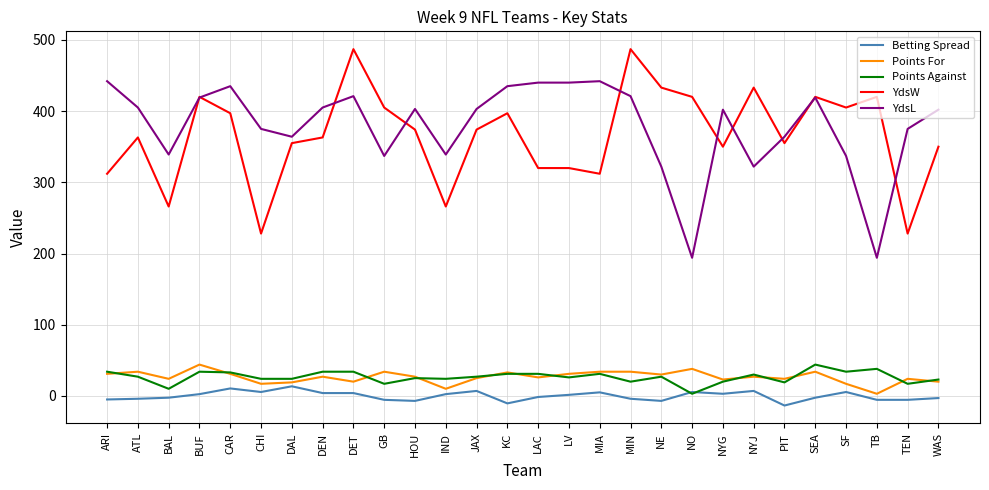

How many categories are shown in the chart?

28